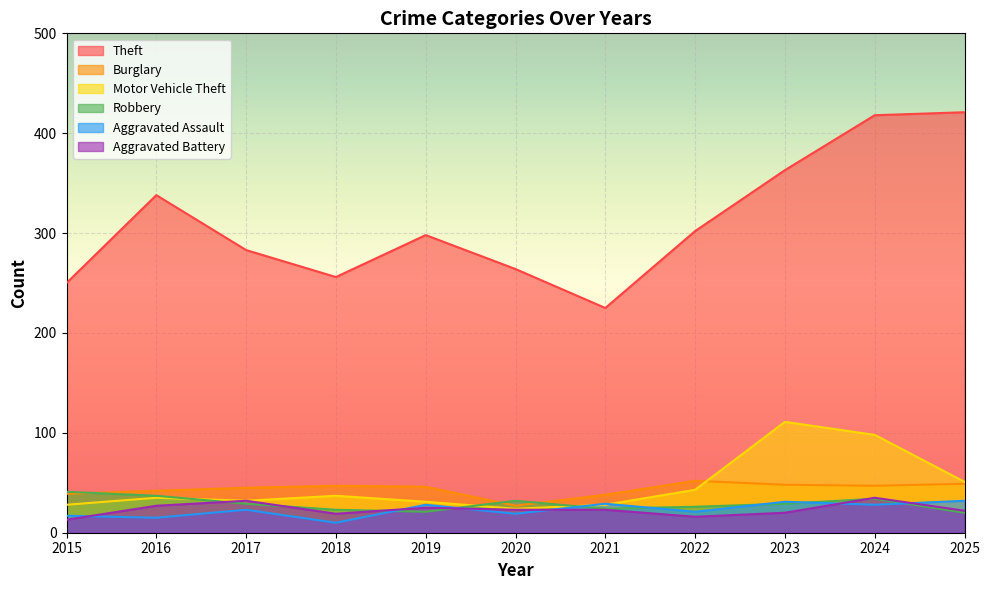

How many categories are shown in the chart?

11